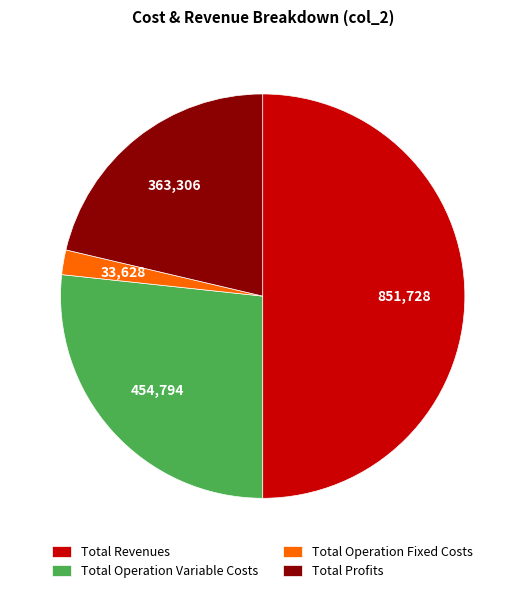

Which category has the biggest portion of the pie?

Total Revenues